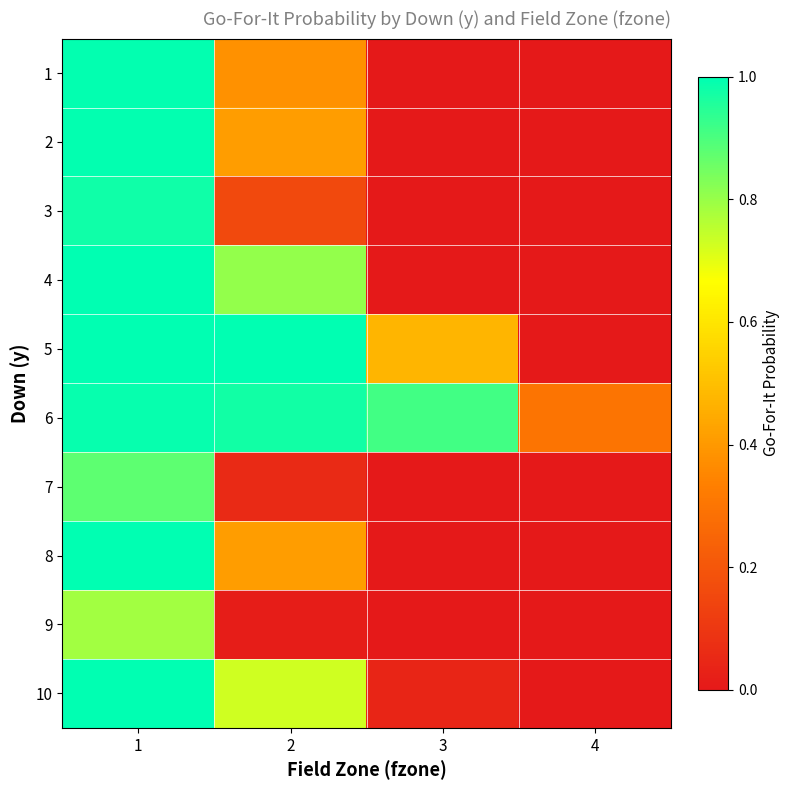

Count the number of data series in this chart.

10